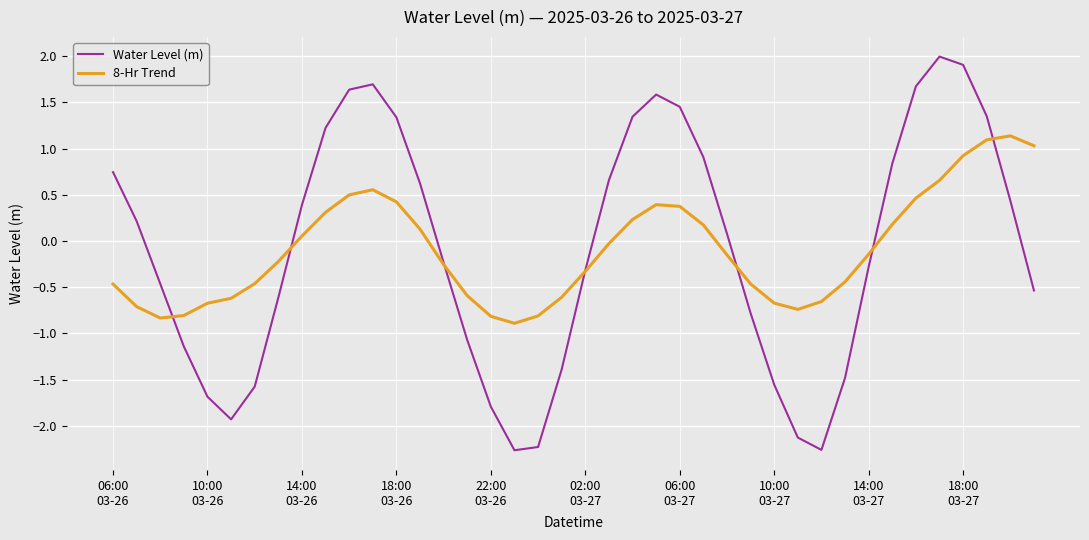

What is the greatest value displayed?

2.0